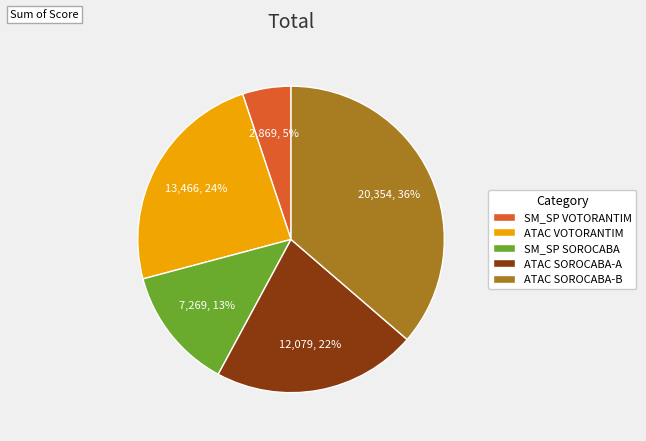

To the nearest percent, what portion does SM_SP VOTORANTIM represent?

5%